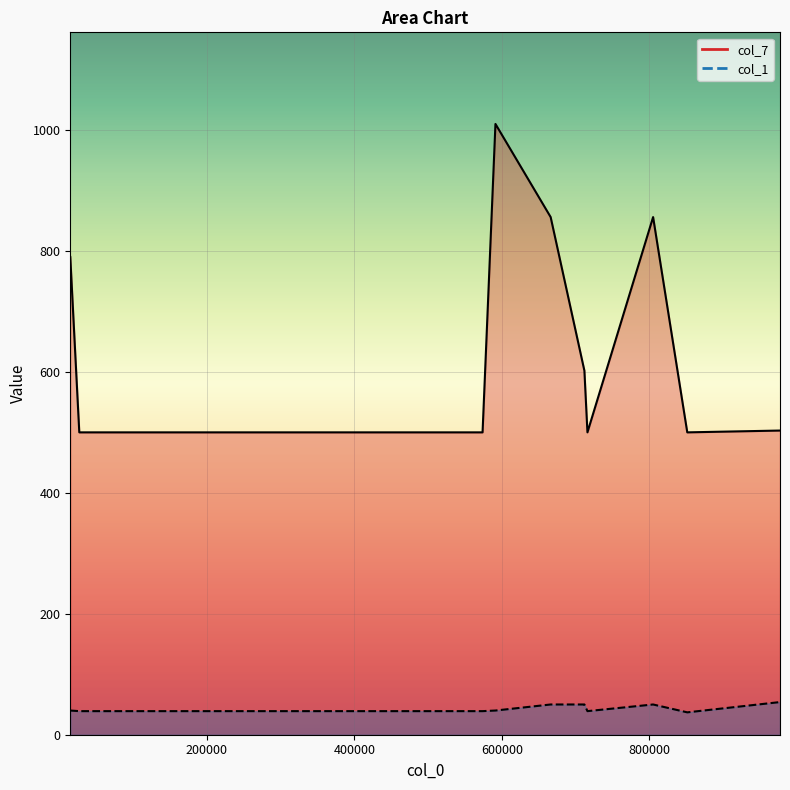

At which category does col_7 reach its first local valley?

715882